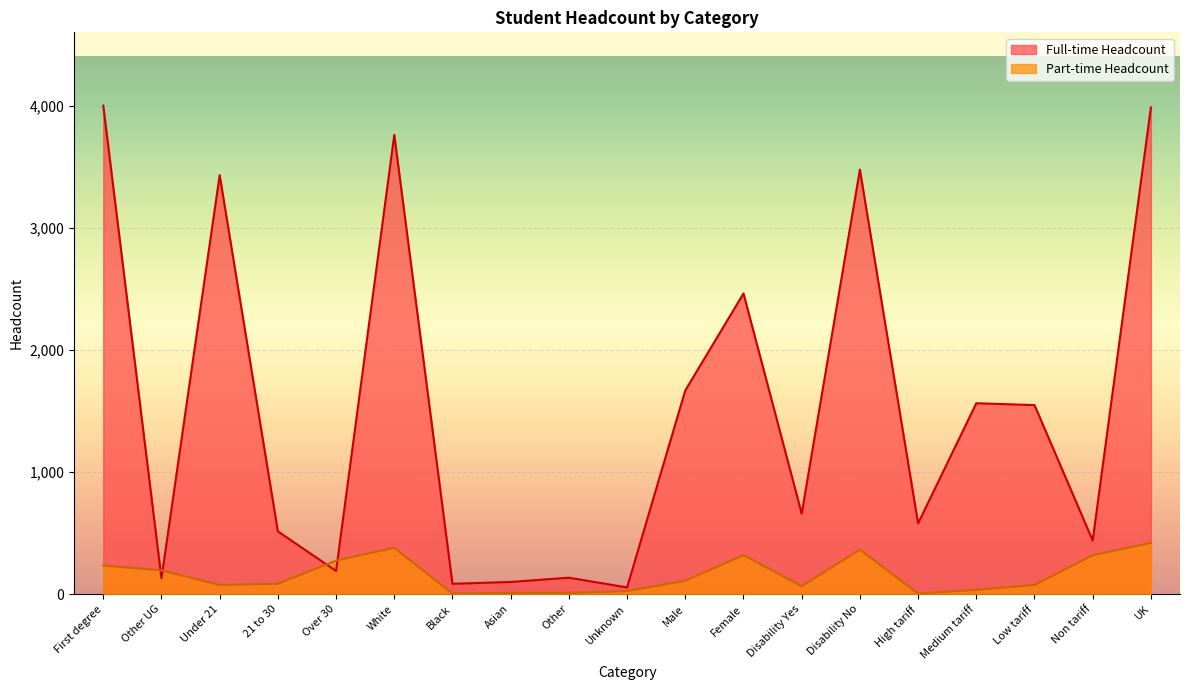

True or false: Full-time Headcount and Part-time Headcount intersect in this chart.

True